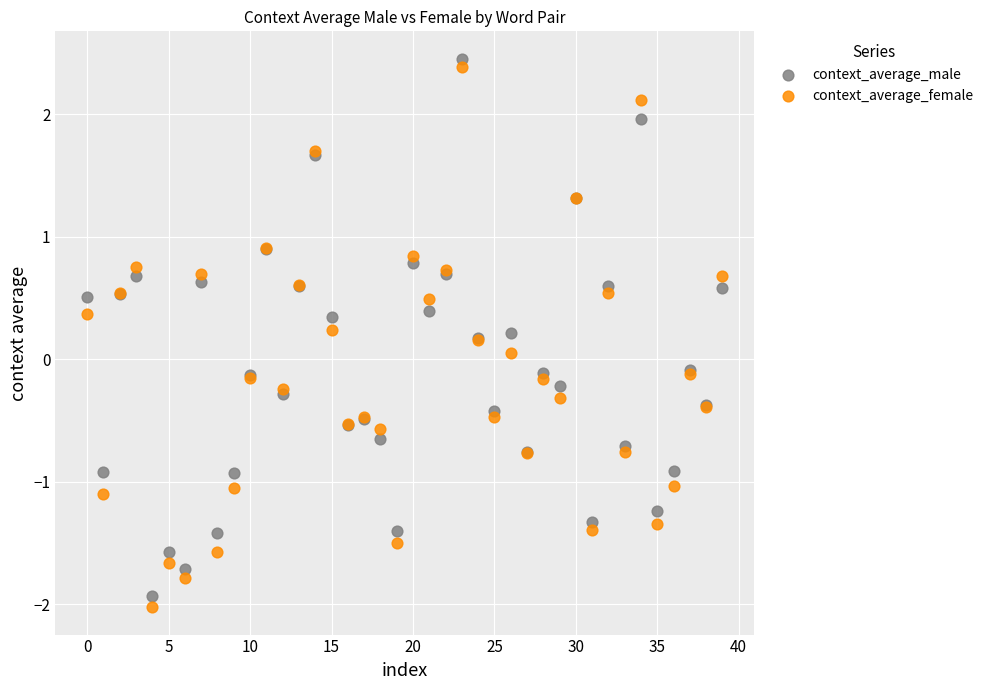

Which series has the widest spread of Y values?

context_average_female